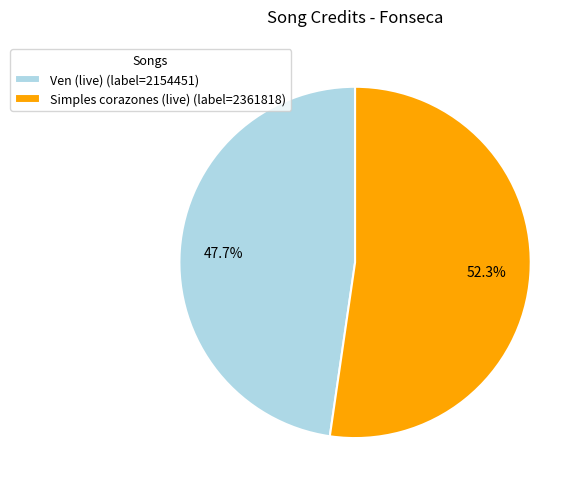

What is the ratio of the value at Simples corazones (live) to the value at Ven (live)?

1.1